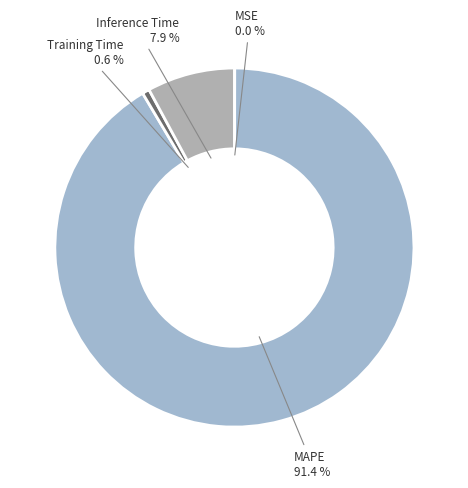

What is the largest slice in the pie chart?

MAPE